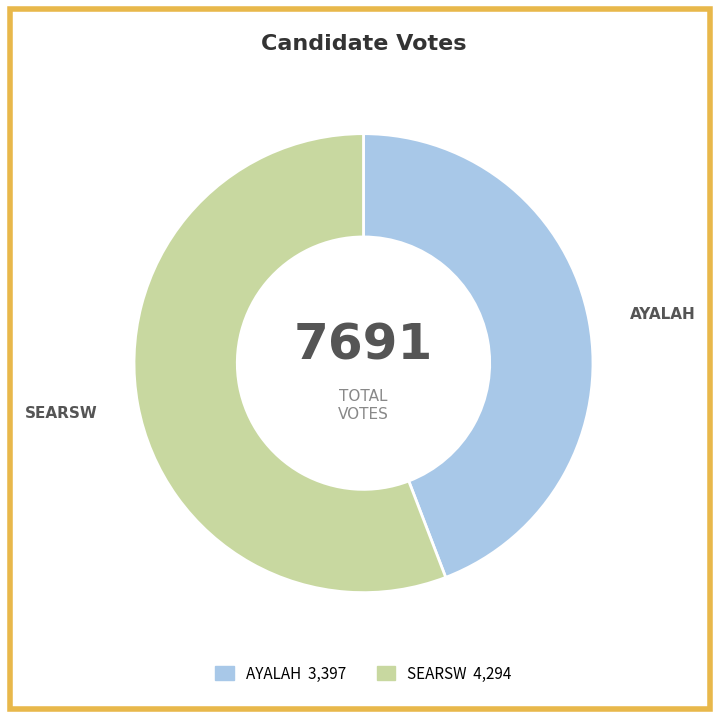

Count the number of slices in the pie.

2